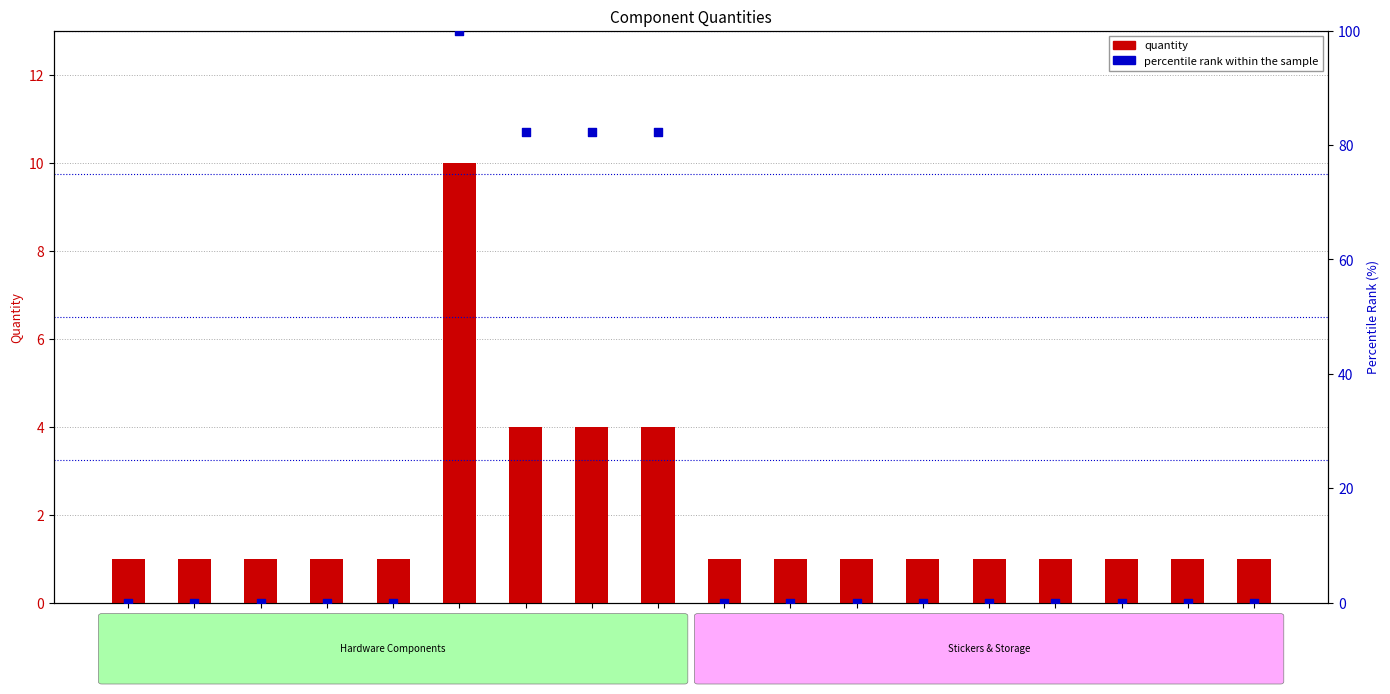

Which series contains the highest Y value?

percentile rank within the sample